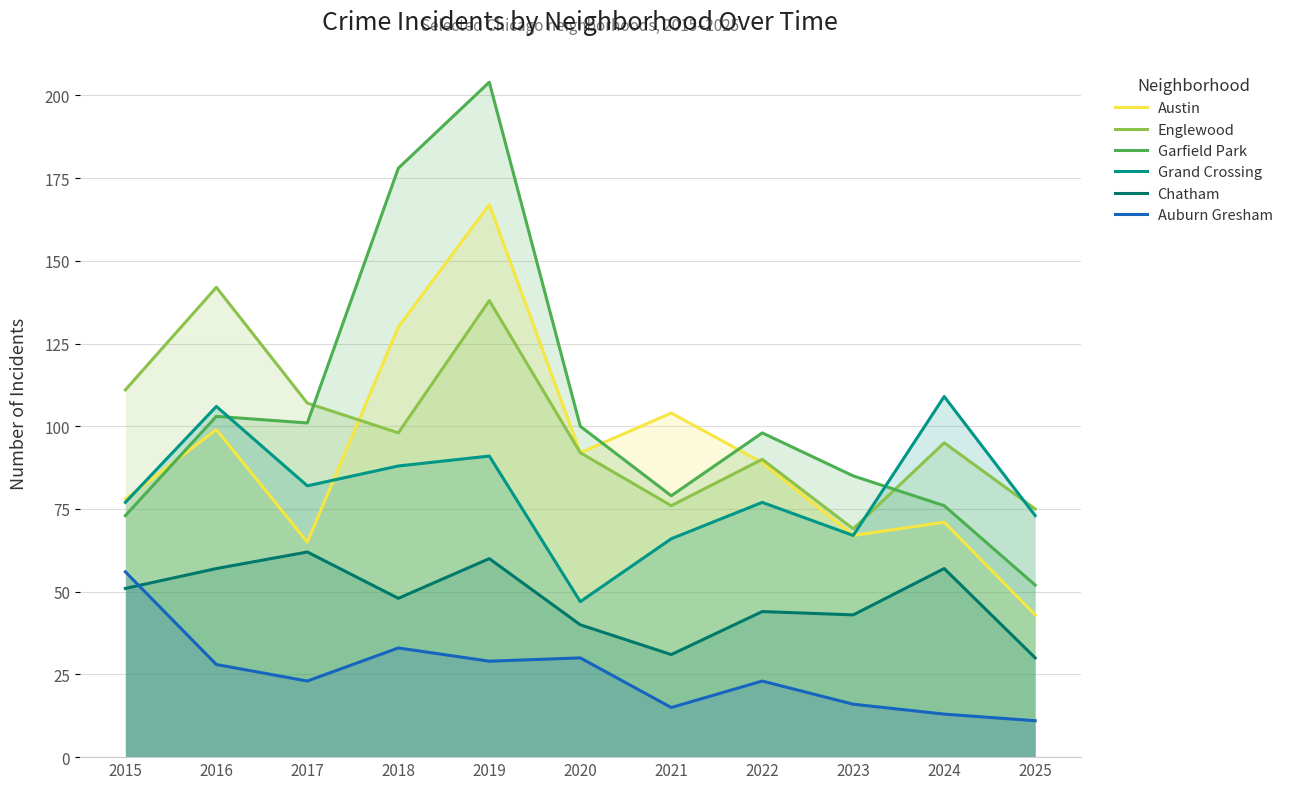

The Austin series shows 132 at 2020. True or false?

False